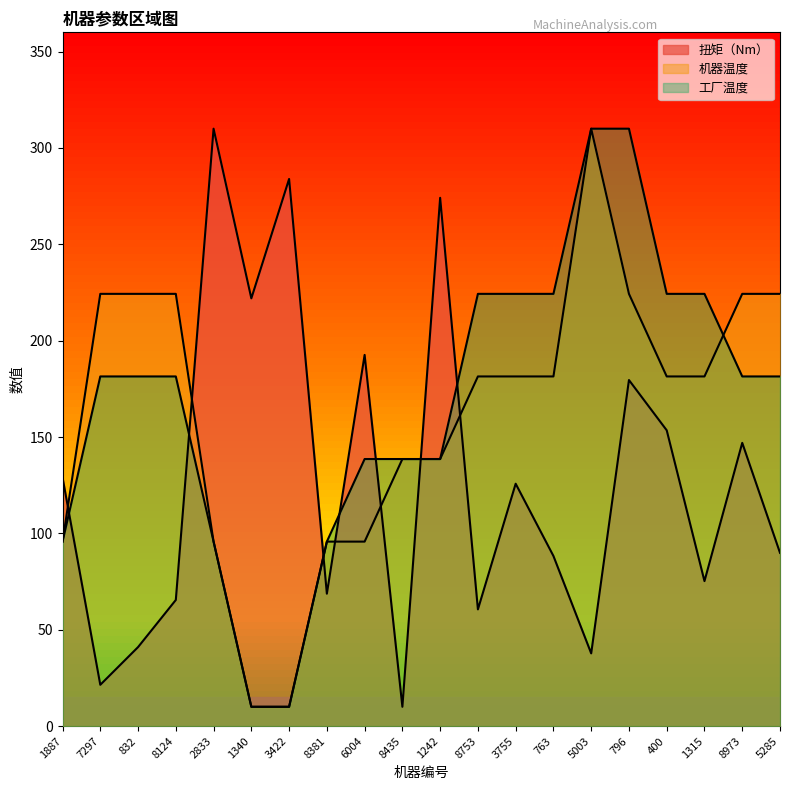

The 扭矩（Nm） series shows 21.4 at 7297. True or false?

True